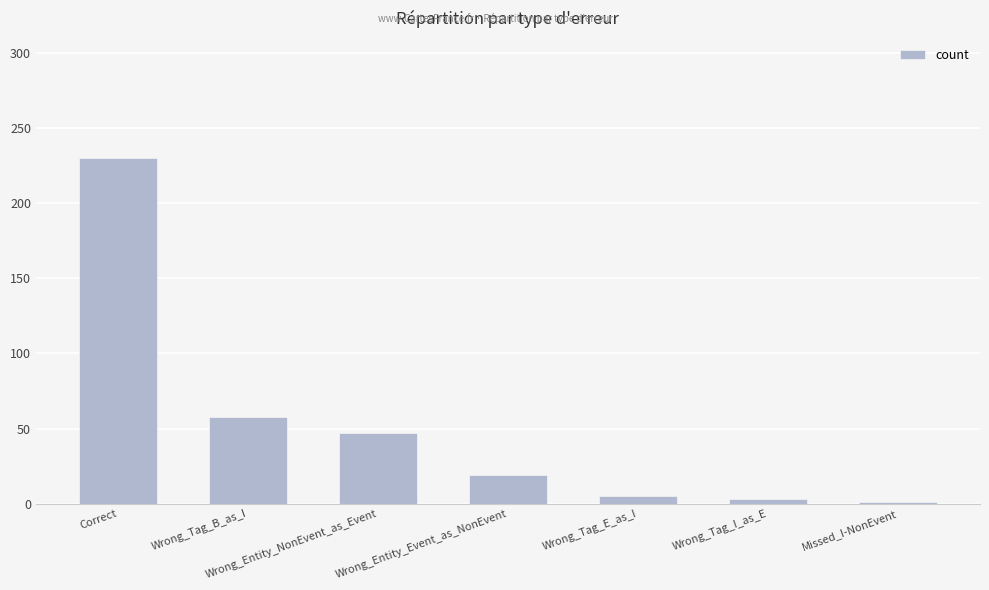

What is the greatest value displayed?

230